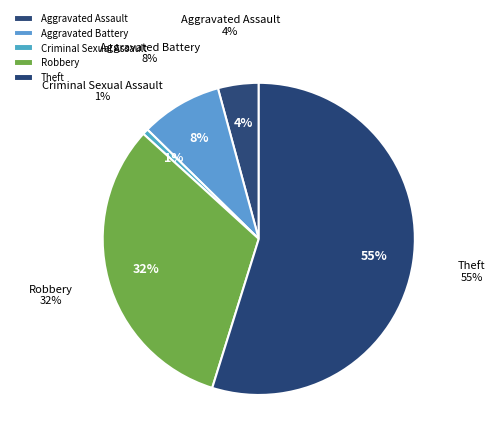

Rank the categories by value from lowest to highest.

Criminal Sexual Assault, Aggravated Assault, Aggravated Battery, Robbery, Theft